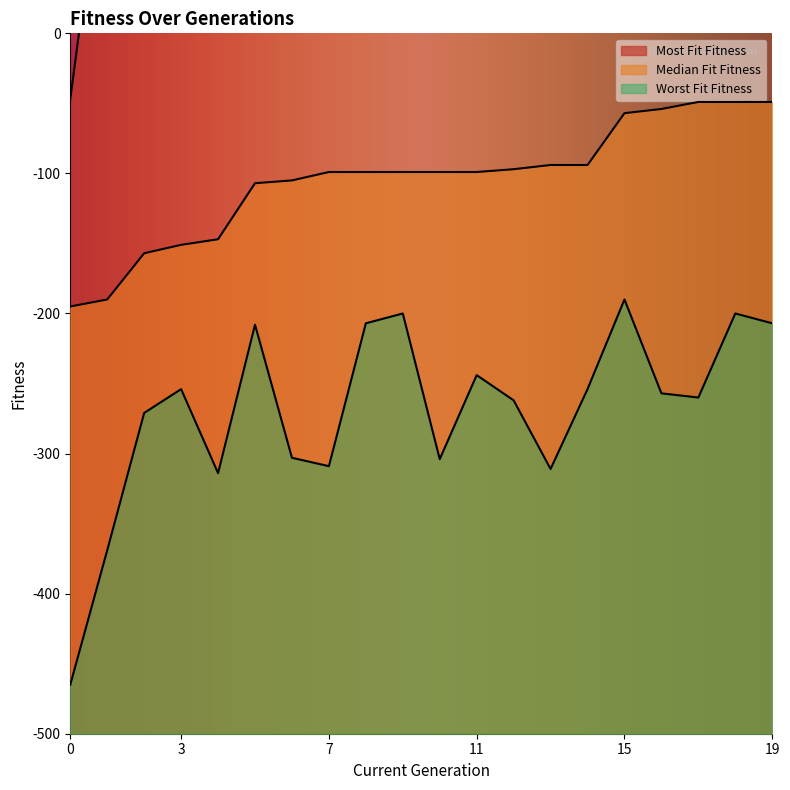

The value of Median Fit Fitness at 2 is -86. True or false?

False